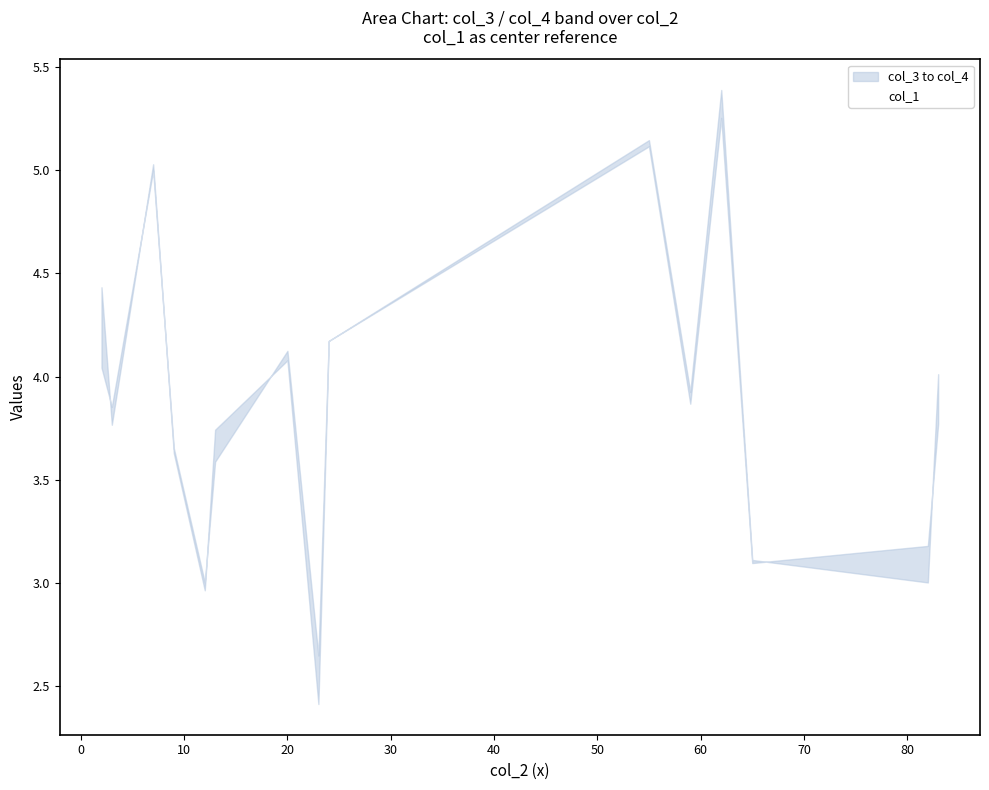

What is the average value?

3.9